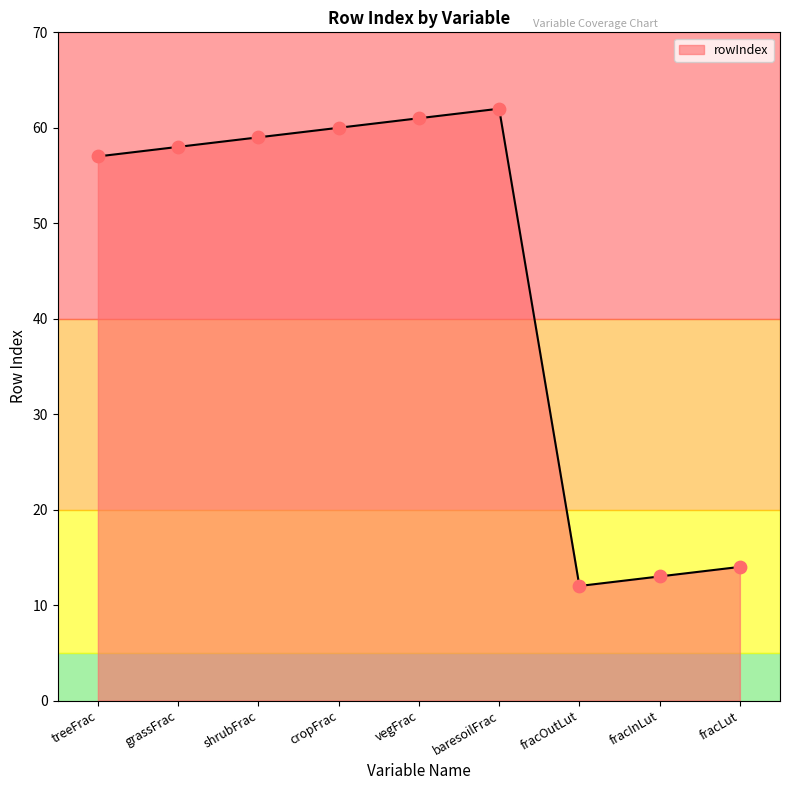

What is the change in value from shrubFrac to fracInLut?

-46